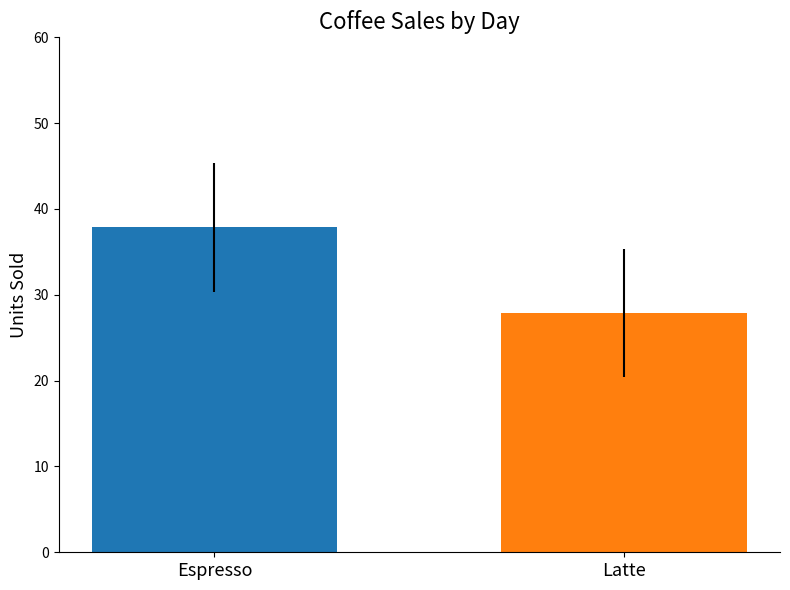

What is the minimum value shown in the chart?

27.9